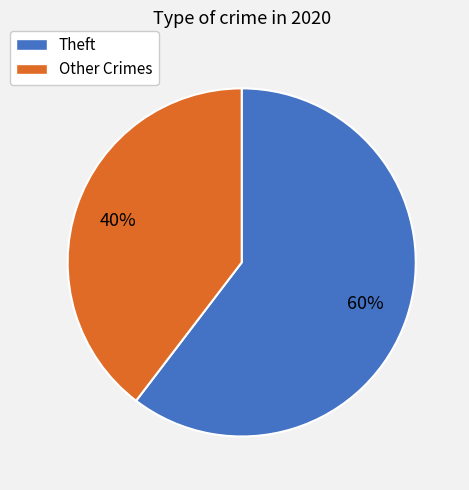

Is there a majority slice in this chart?

Yes